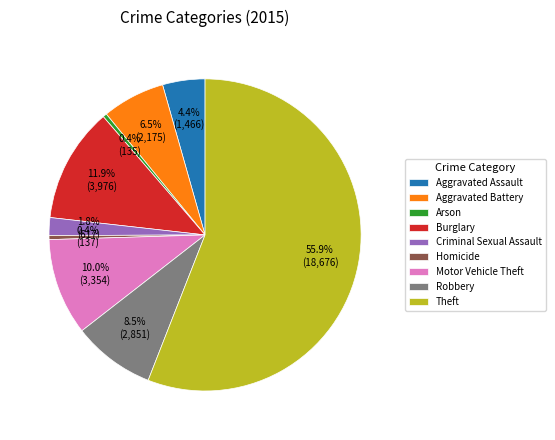

How much of the chart is everything except Homicide?

99.6%